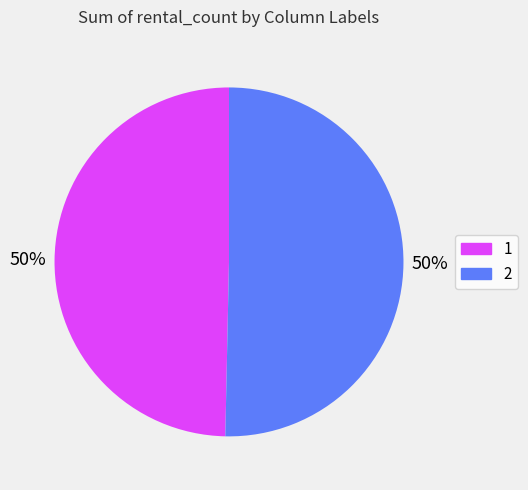

Is it true that 1 is 50% of the pie?

True